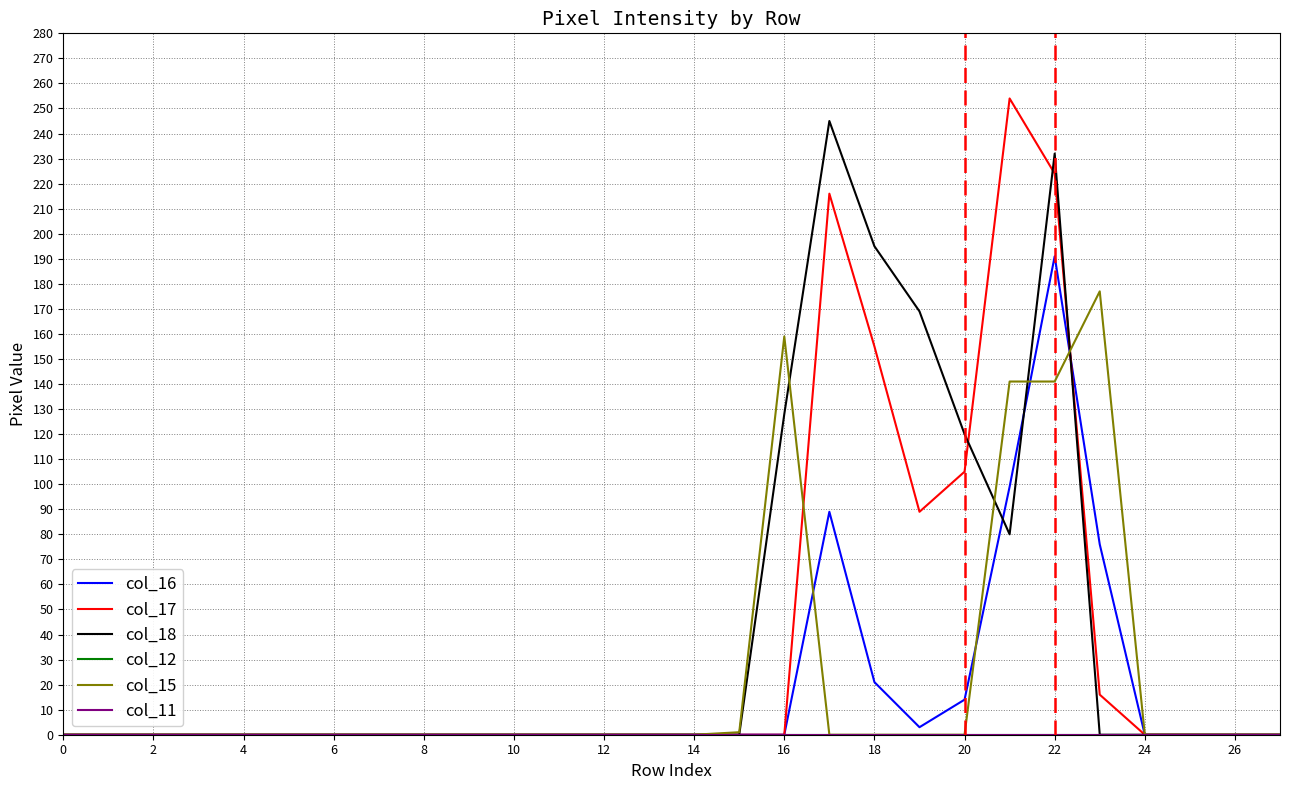

At which category is the sum across all series the highest?

22